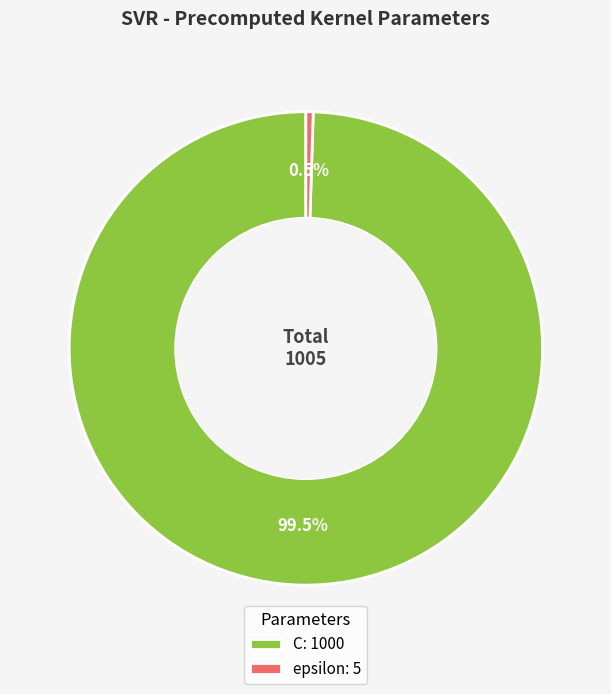

Between epsilon and C, which is larger?

C